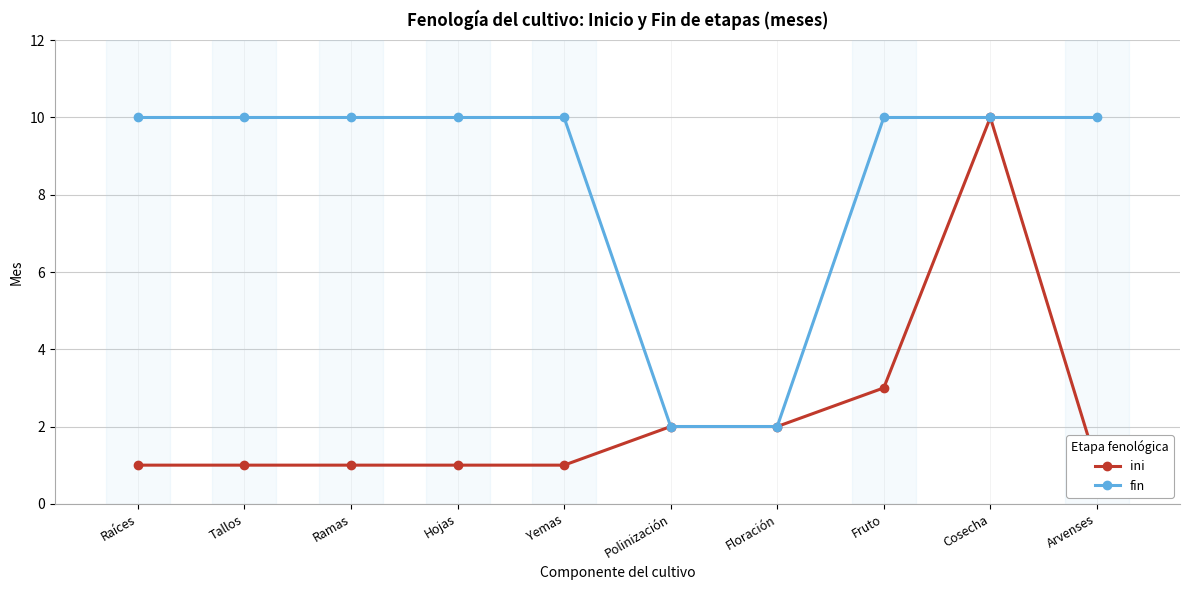

Count the number of categories in the chart.

10